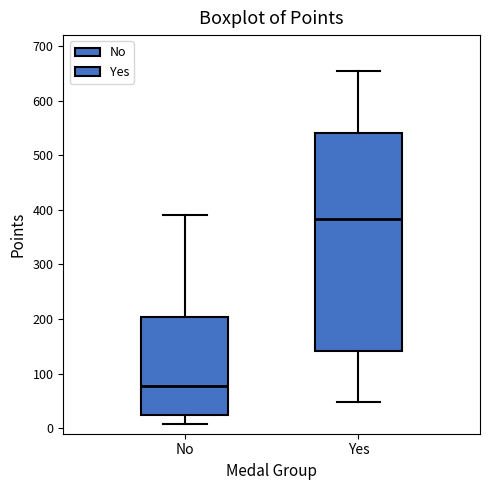

Reading left to right, read every box against the y-axis: the position of its median line, the range the box covers, and the ends of its whiskers. The values are not printed on the chart, so give them approximately, as read against the axis.

No: median 80, box 20 to 200, whiskers 10 to 390
Yes: median 380, box 140 to 540, whiskers 50 to 650